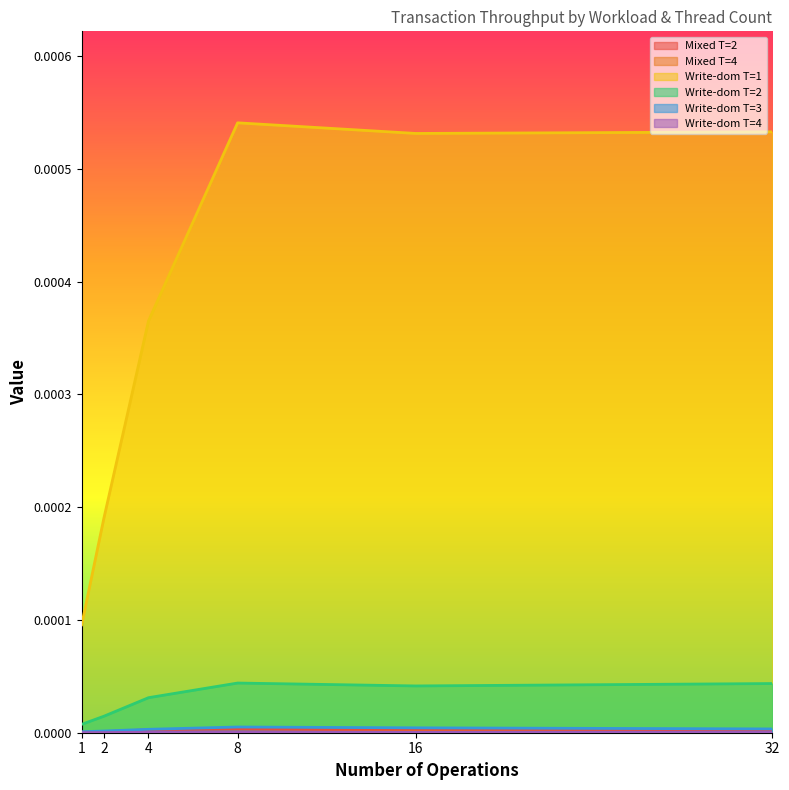

True or false: Write-dom T=1 and Write-dom T=2 cross at least once.

False